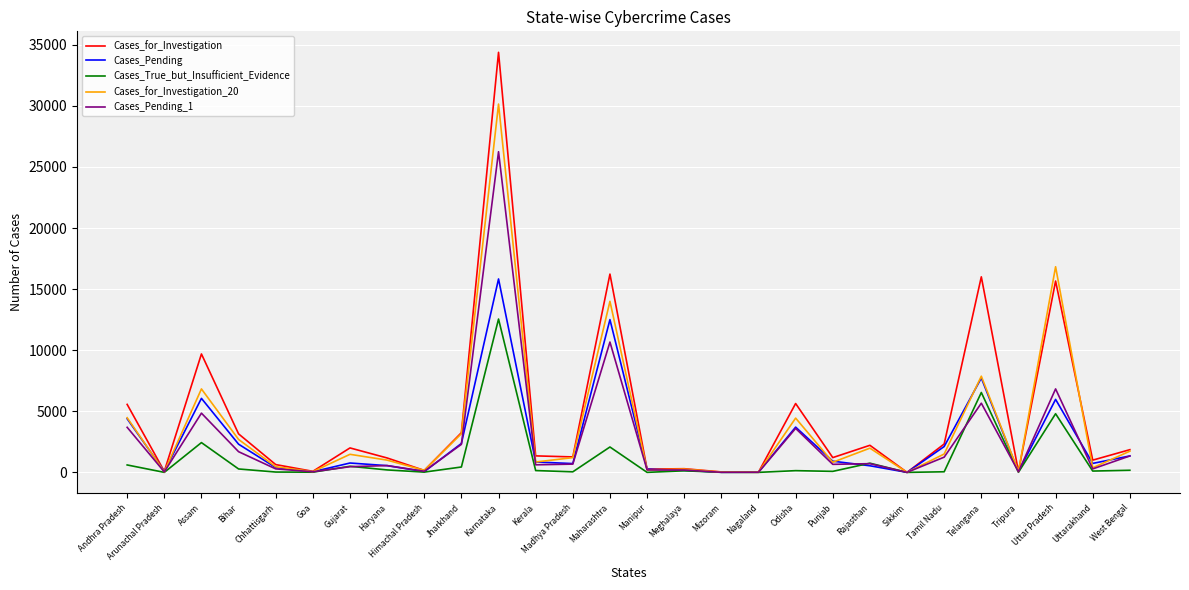

Which series has the largest range (max minus min)?

Cases_for_Investigation